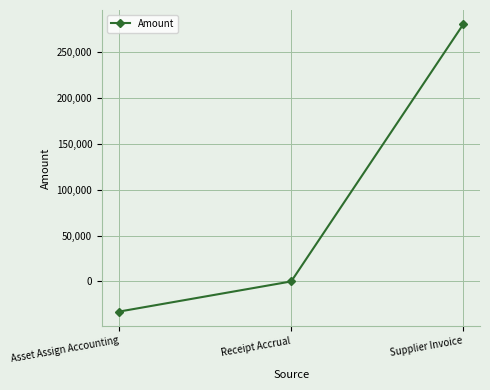

What is the approximate value at Supplier Invoice?

280106.4